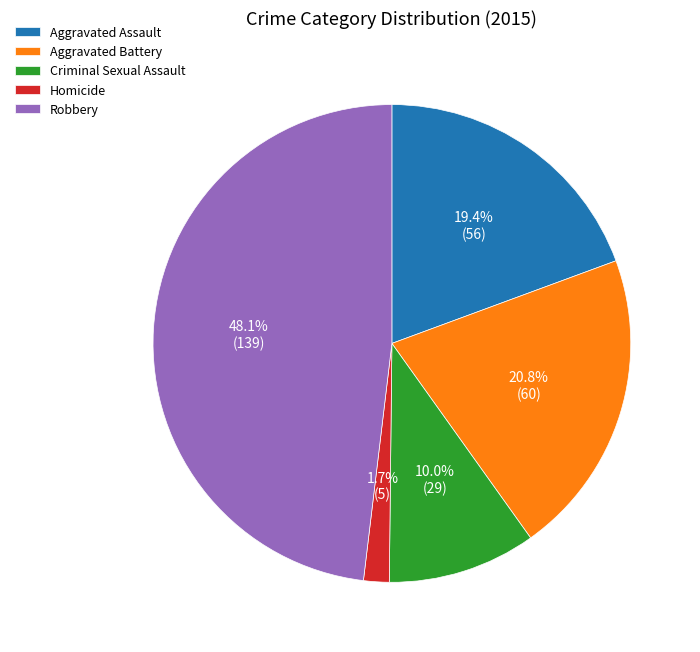

True or false: Homicide accounts for 2% of the total.

True